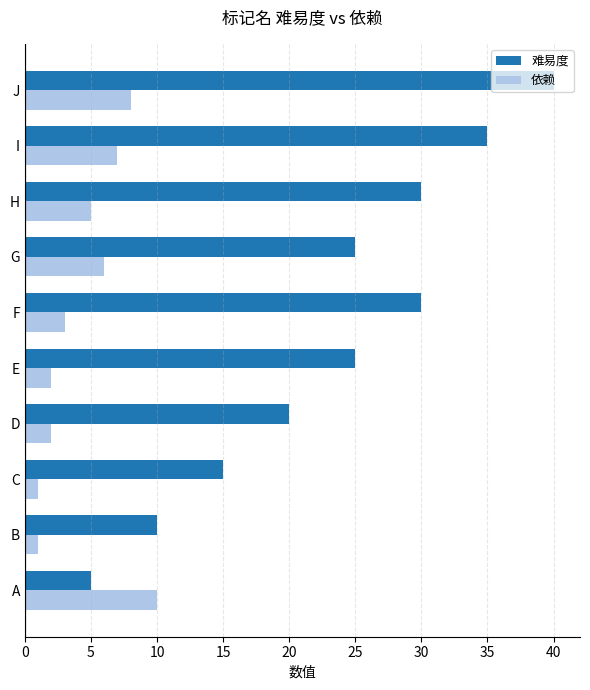

Rank the series by their average value, from lowest to highest.

依赖, 难易度